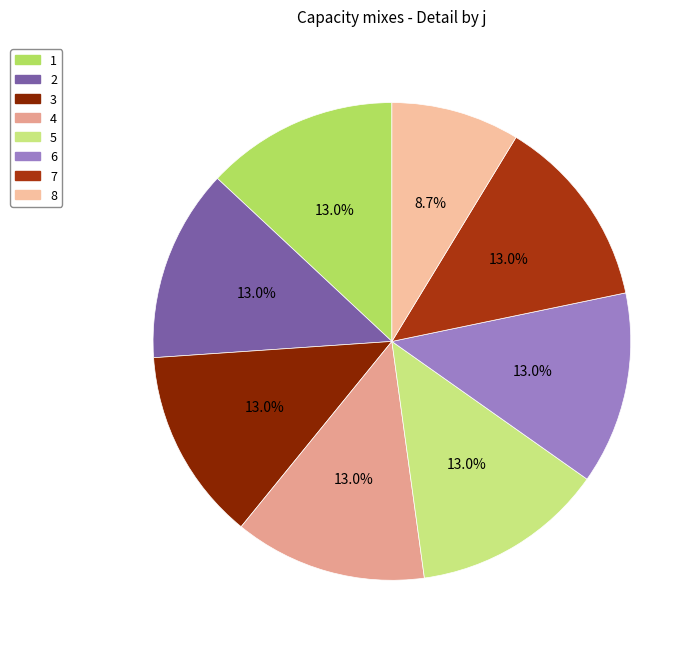

Does any single category account for the majority?

No